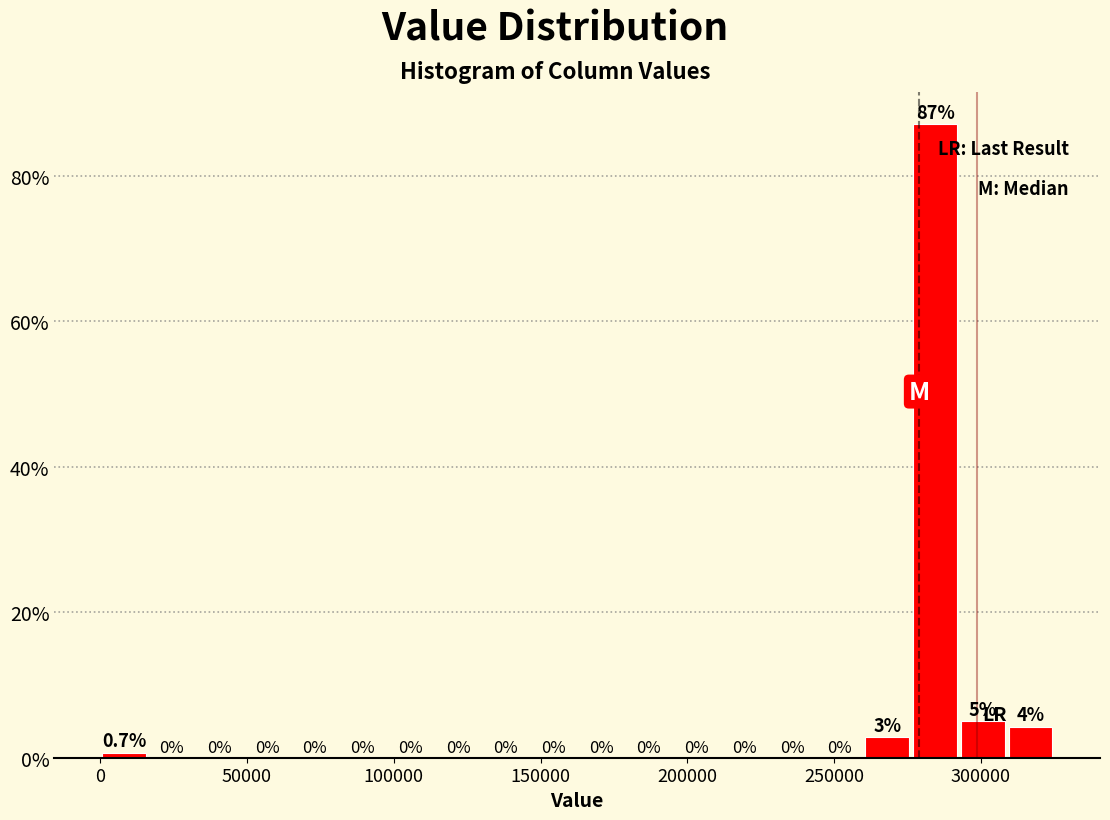

Read against the x-axis, roughly where is the centre of the tallest bar?

285000